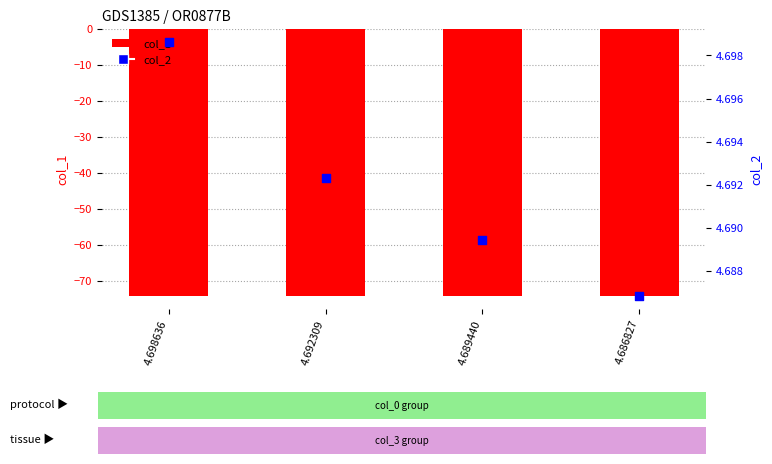

What is the total value across all series at 4.689440?

-69.4